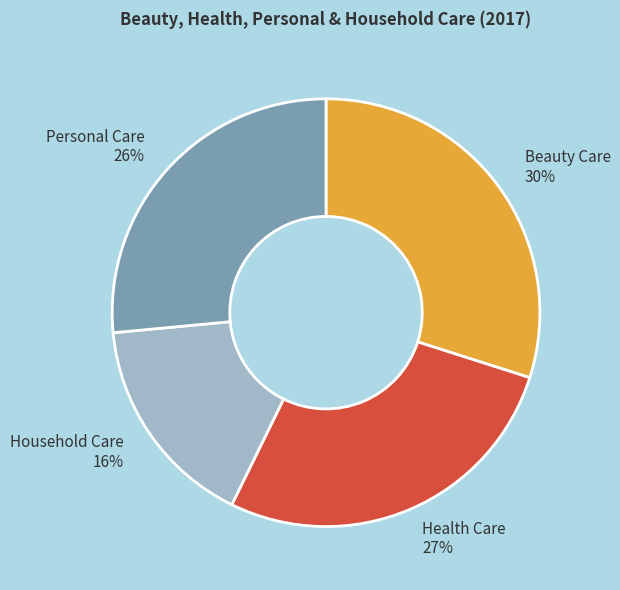

Is the sum of Household Care and Personal Care greater than half?

No